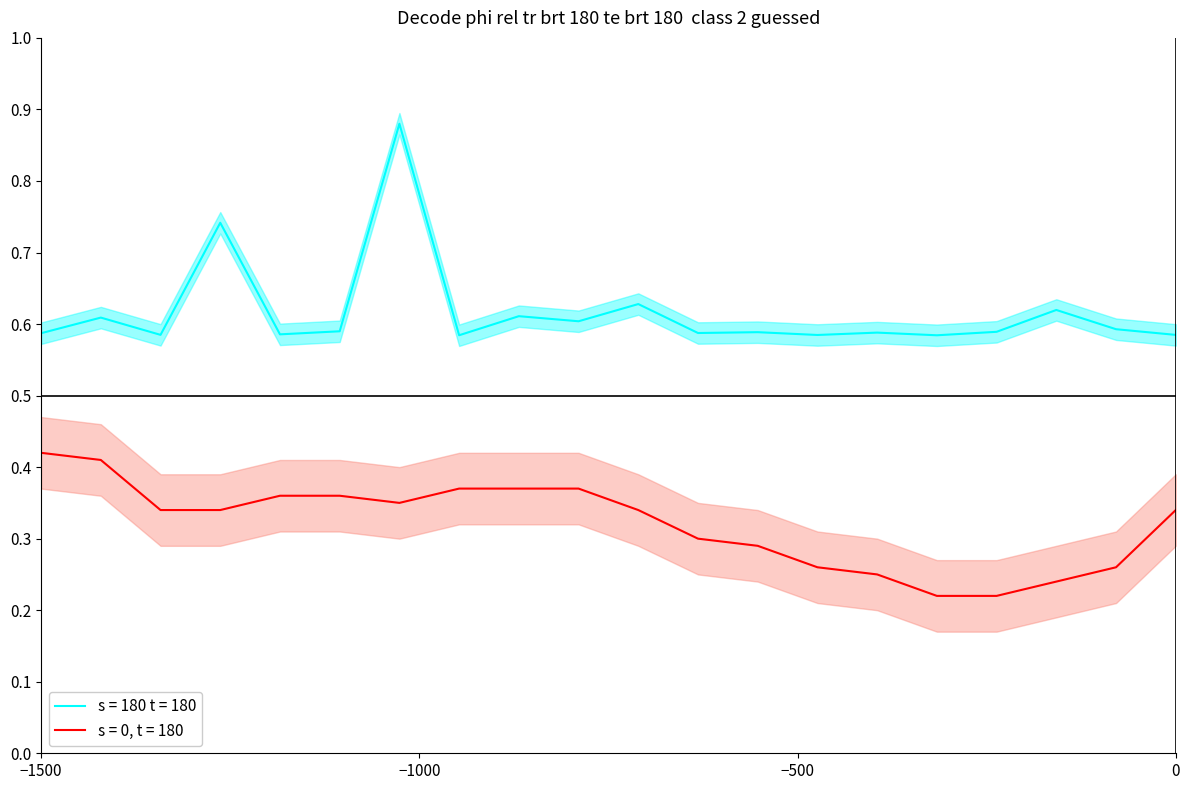

True or false: the data has more than 2 interior local peaks.

True